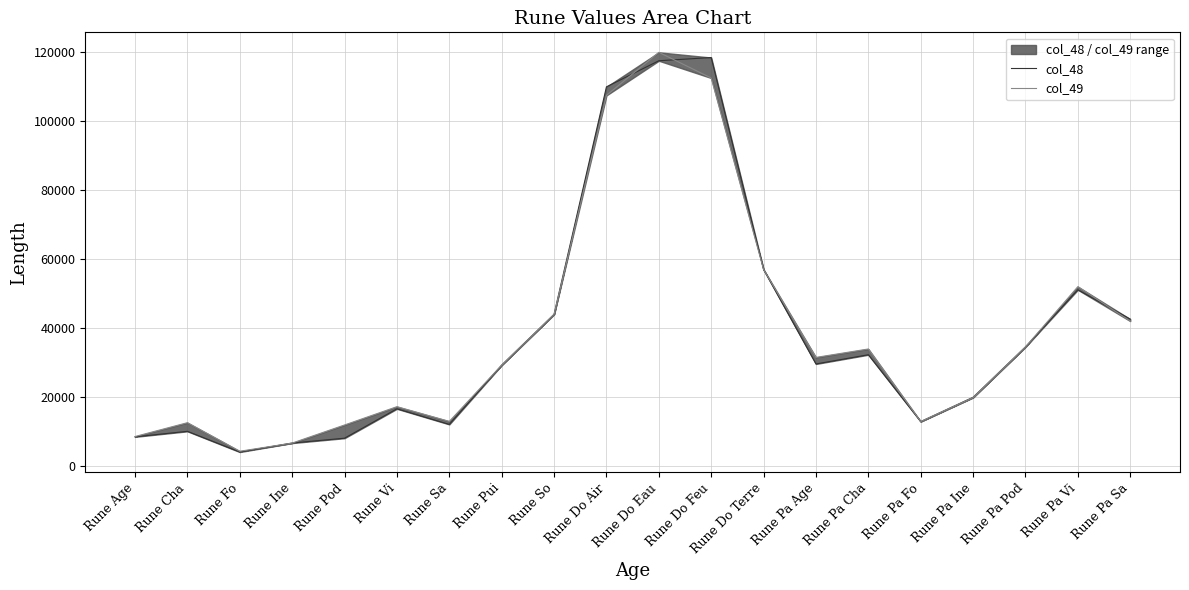

Is the value of col_48 at Rune Pa Cha greater than the value of col_49 at Rune Pa Age?

Yes